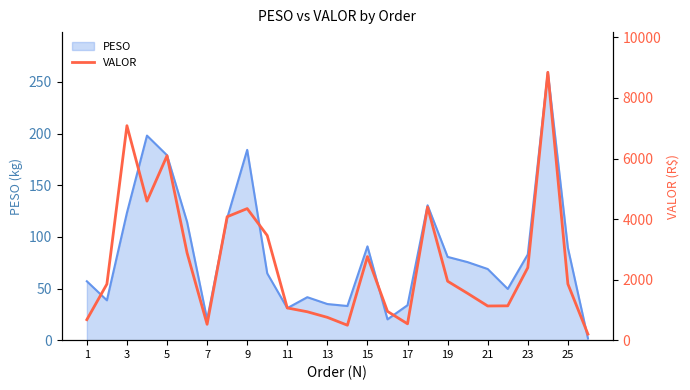

What is the average value?

2558.9